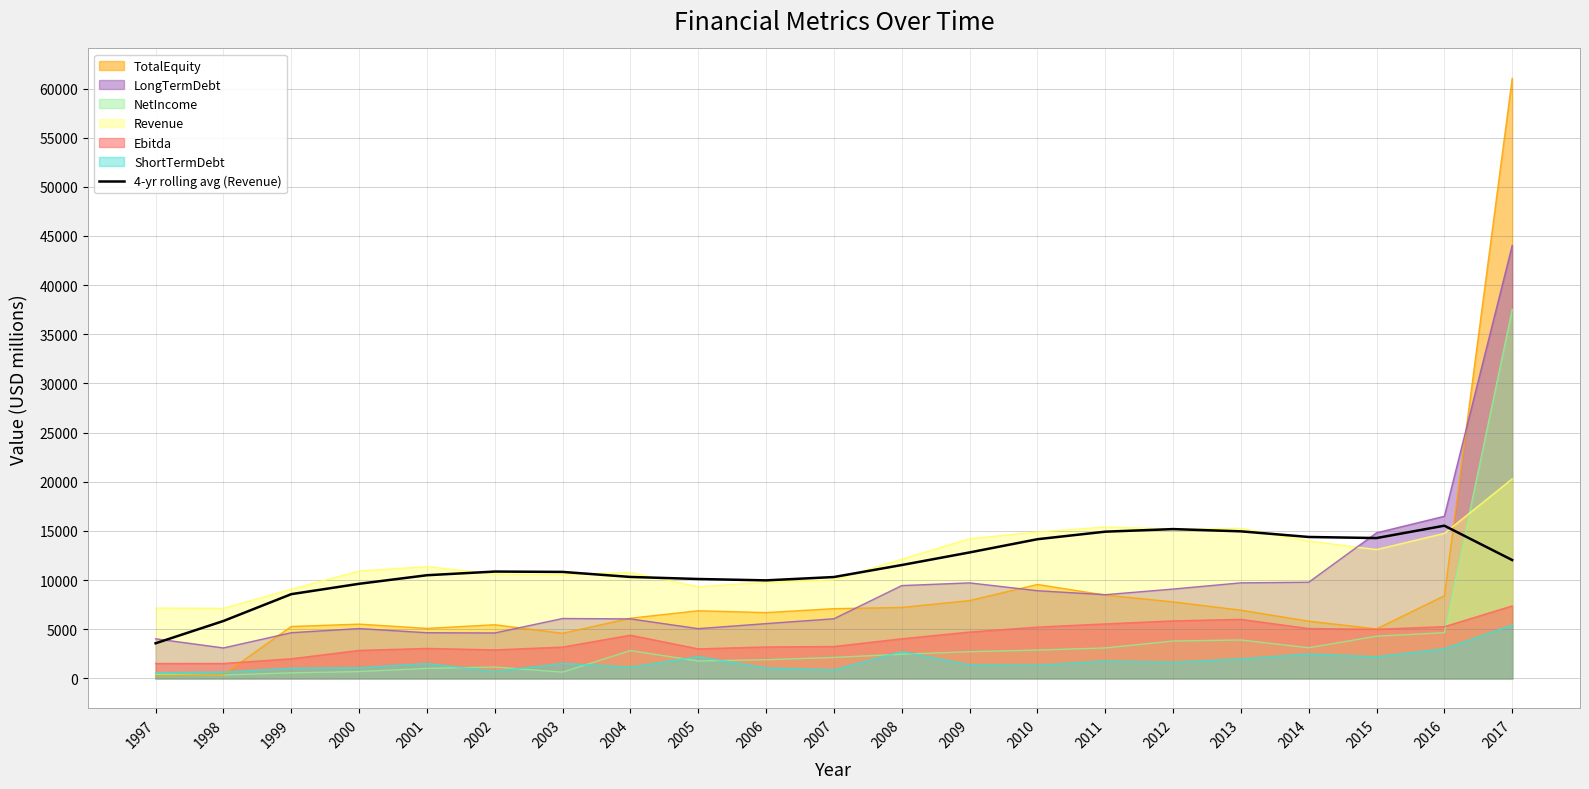

At which category is the sum across all series the highest?

2017